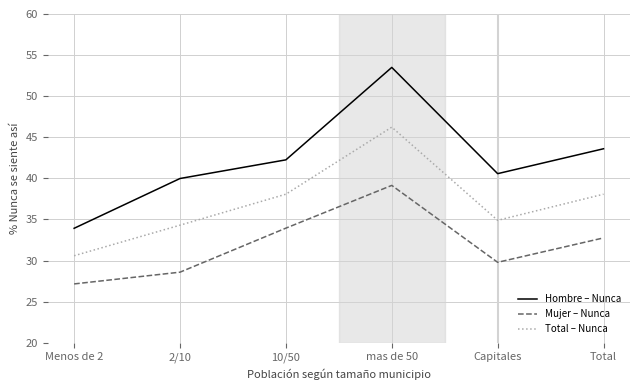

True or false: Total – Nunca has a value of 38.1 at Total.

True